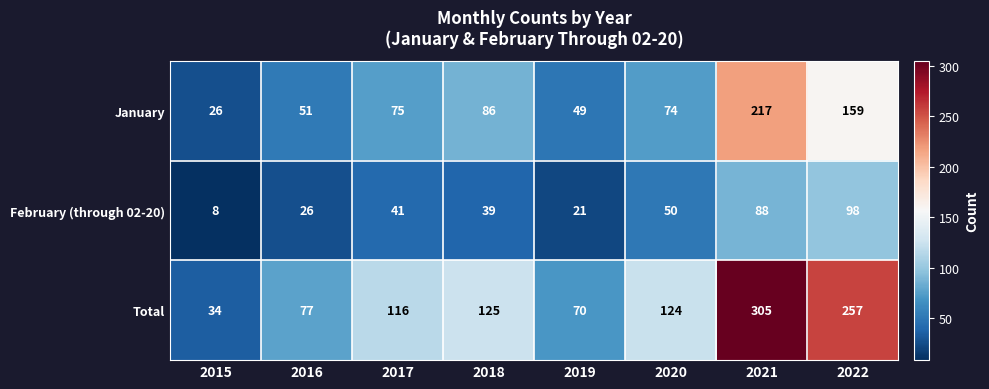

How many data points does each series have?

8